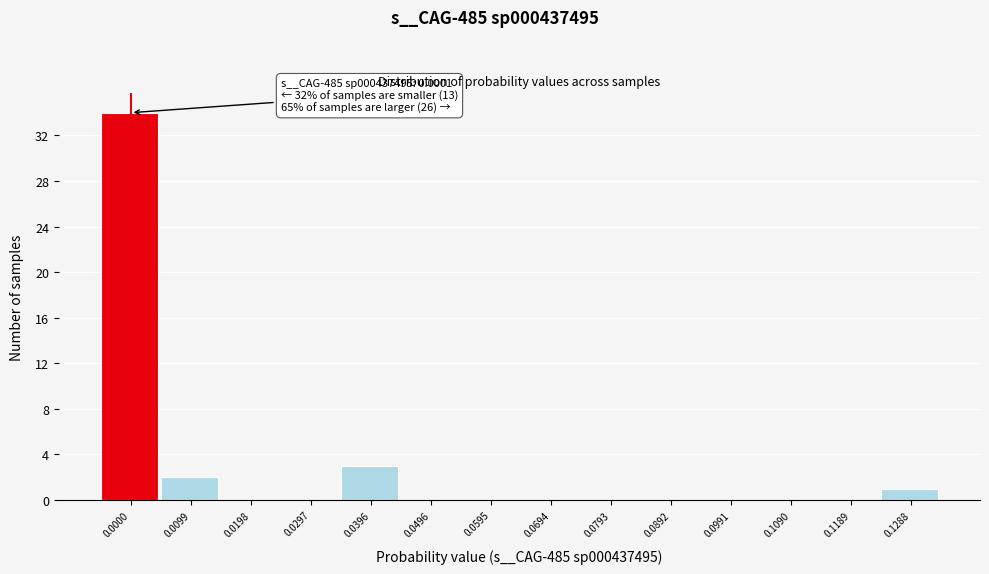

Reading left to right, extract all data points from this chart.

0.0000=34	0.0099=2	0.0198=0	0.0297=0	0.0396=3	0.0496=0	0.0595=0	0.0694=0	0.0793=0	0.0892=0	0.0991=0	0.1090=0	0.1189=0	0.1288=1